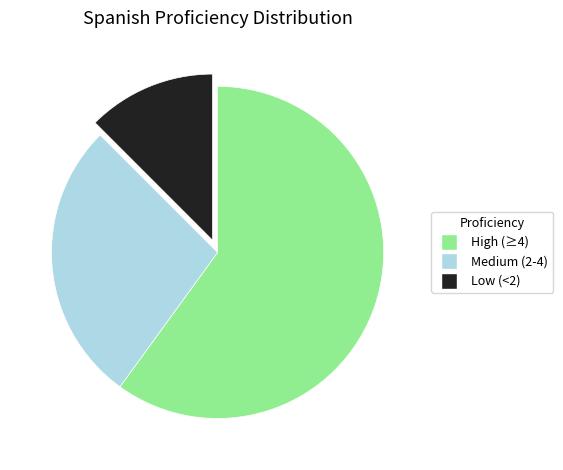

How many slices are in this pie chart?

3